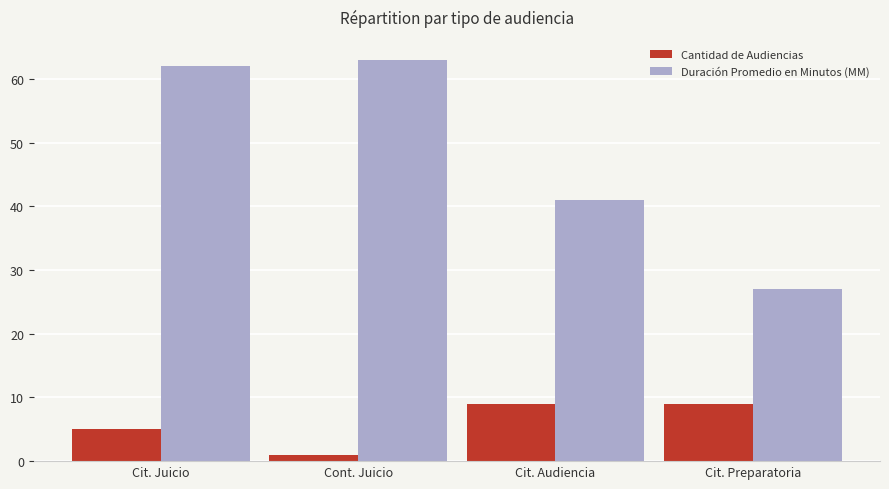

What are all the series names shown in the legend?

Cantidad de Audiencias, Duración Promedio en Minutos (MM)